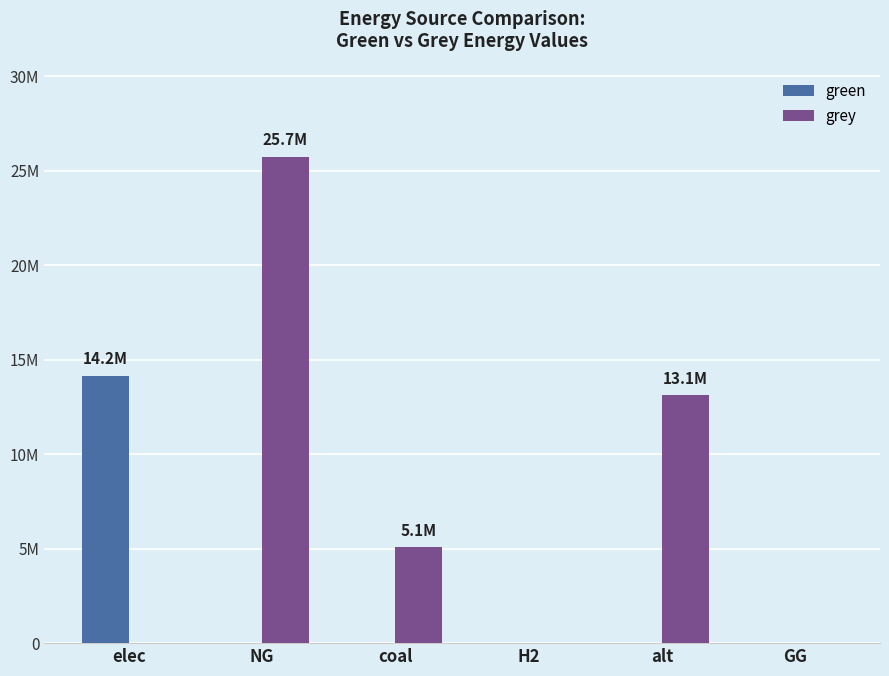

What is the label of the 2nd bar from the right?

alt